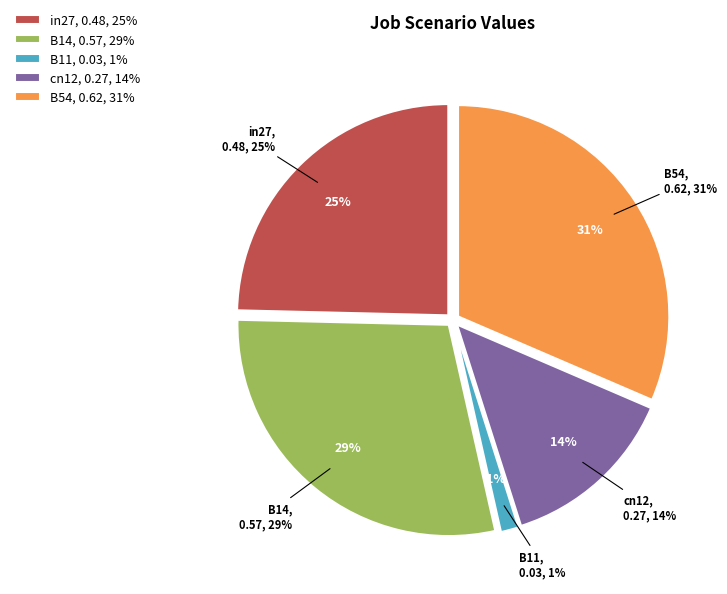

Count the number of slices in the pie.

5